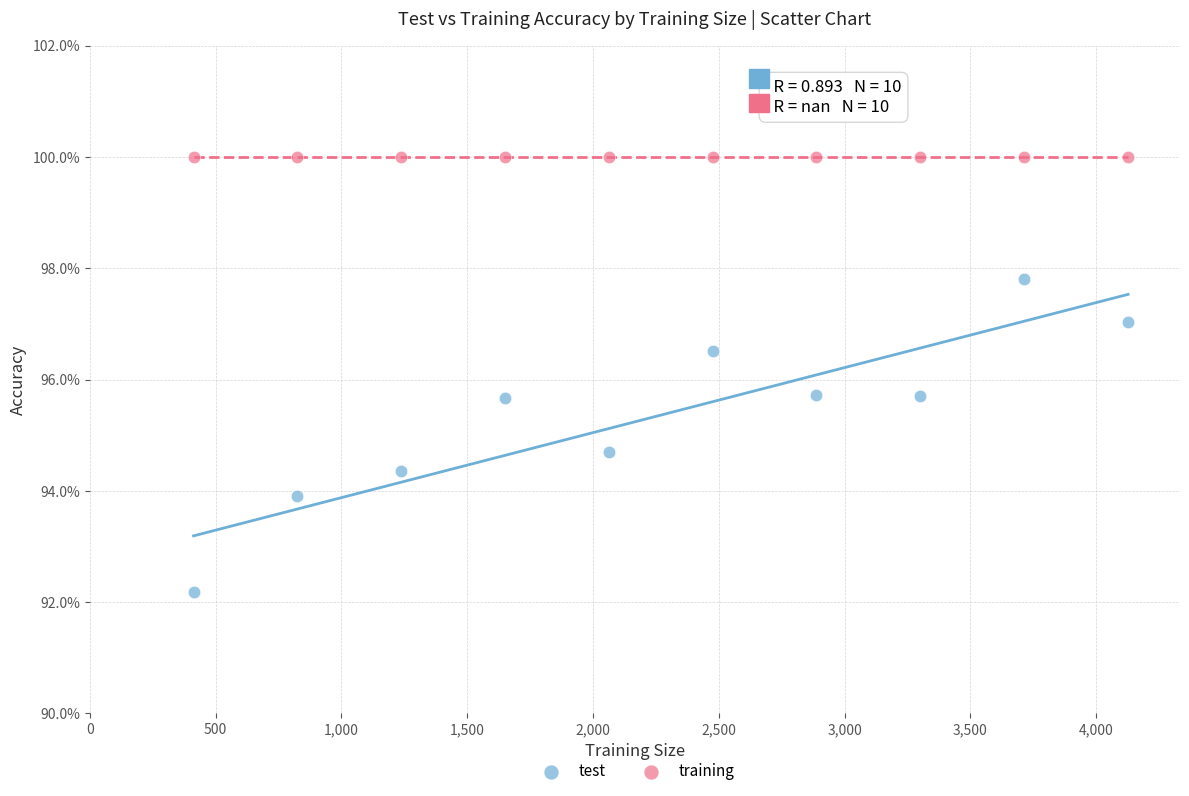

What are all the series names shown in the legend?

test, training